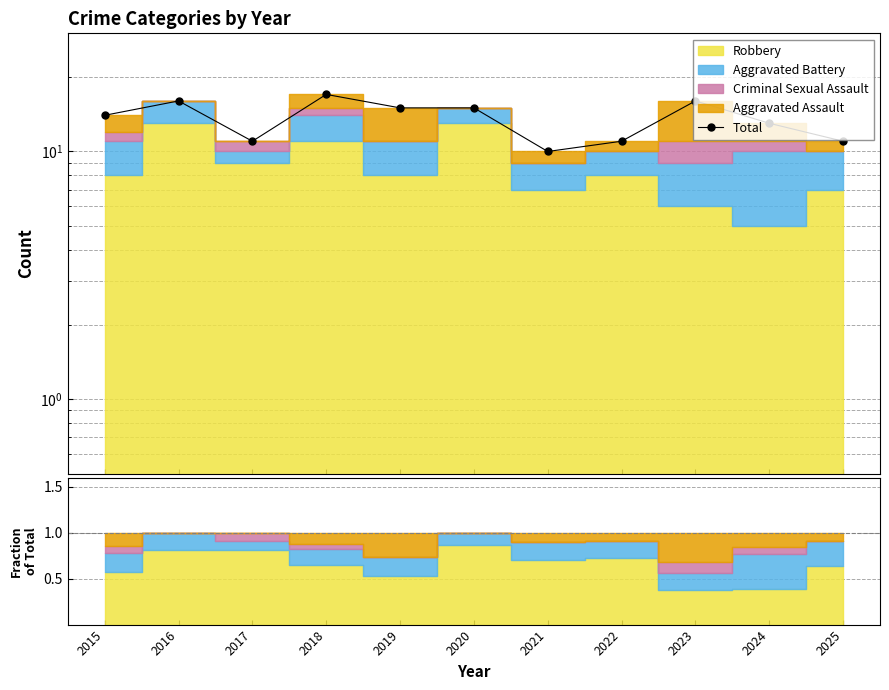

Is it true that the value at 2020 is 15?

True